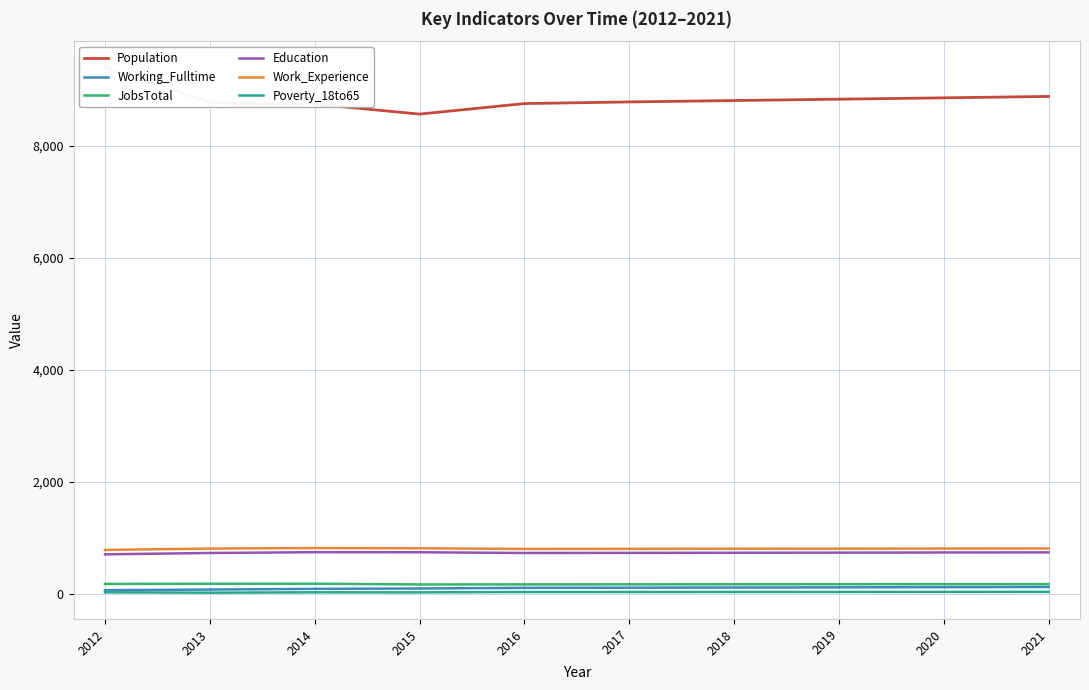

Rank the series by their maximum value, from lowest to highest.

Poverty_18to65, Working_Fulltime, JobsTotal, Education, Work_Experience, Population